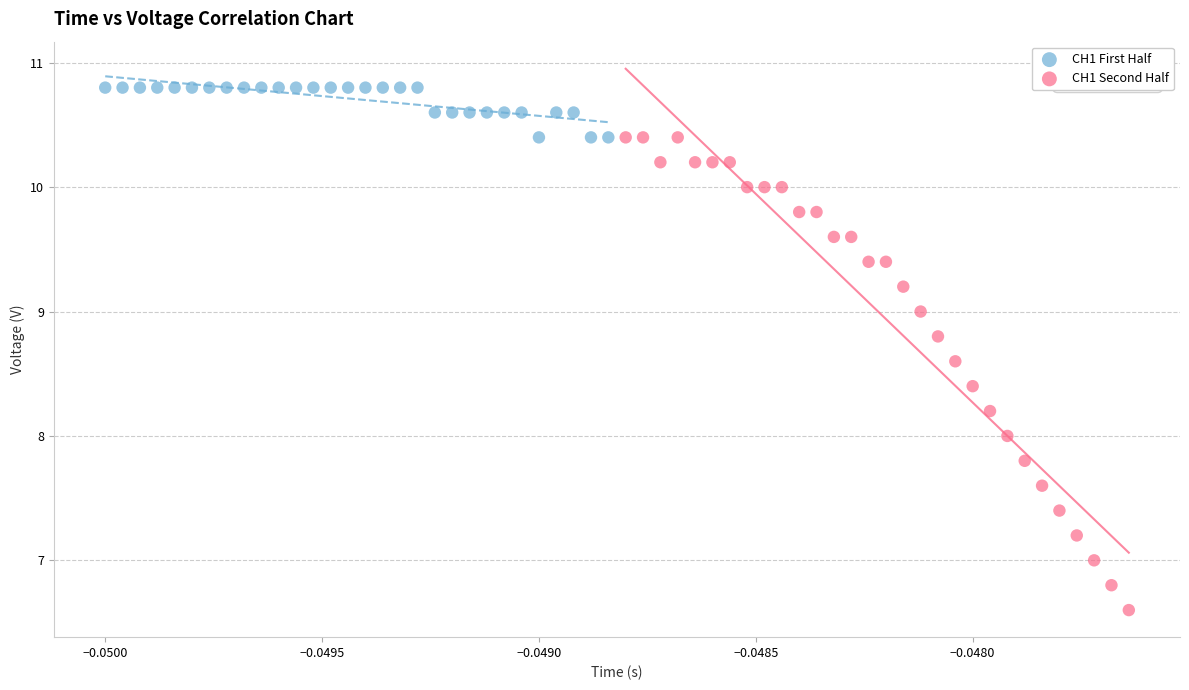

Which series contains the lowest Y value?

CH1 Second Half